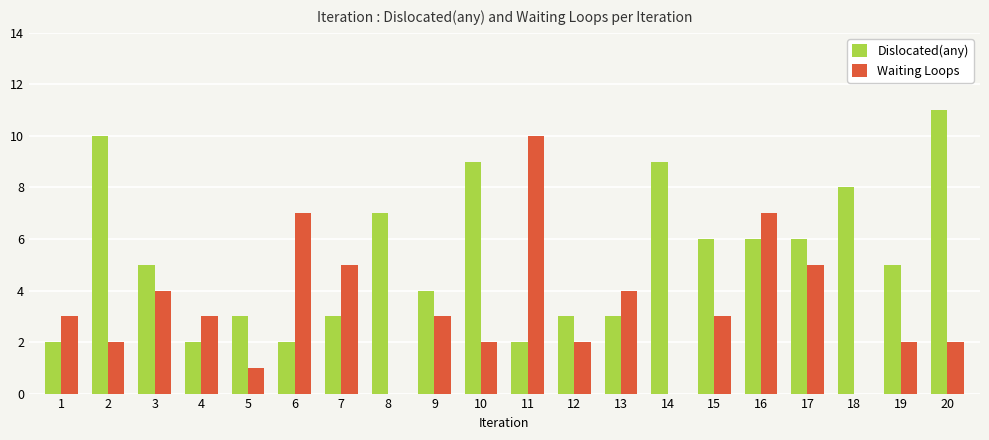

What are all the series names shown in the legend?

Dislocated(any), Waiting Loops